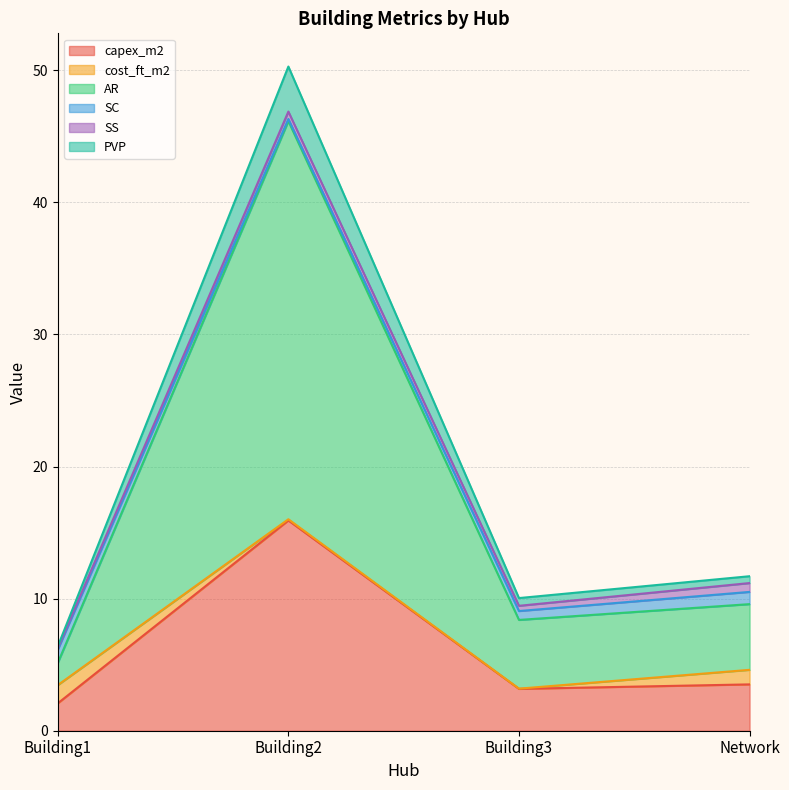

True or false: AR has more than 1 points higher than both neighbors.

False